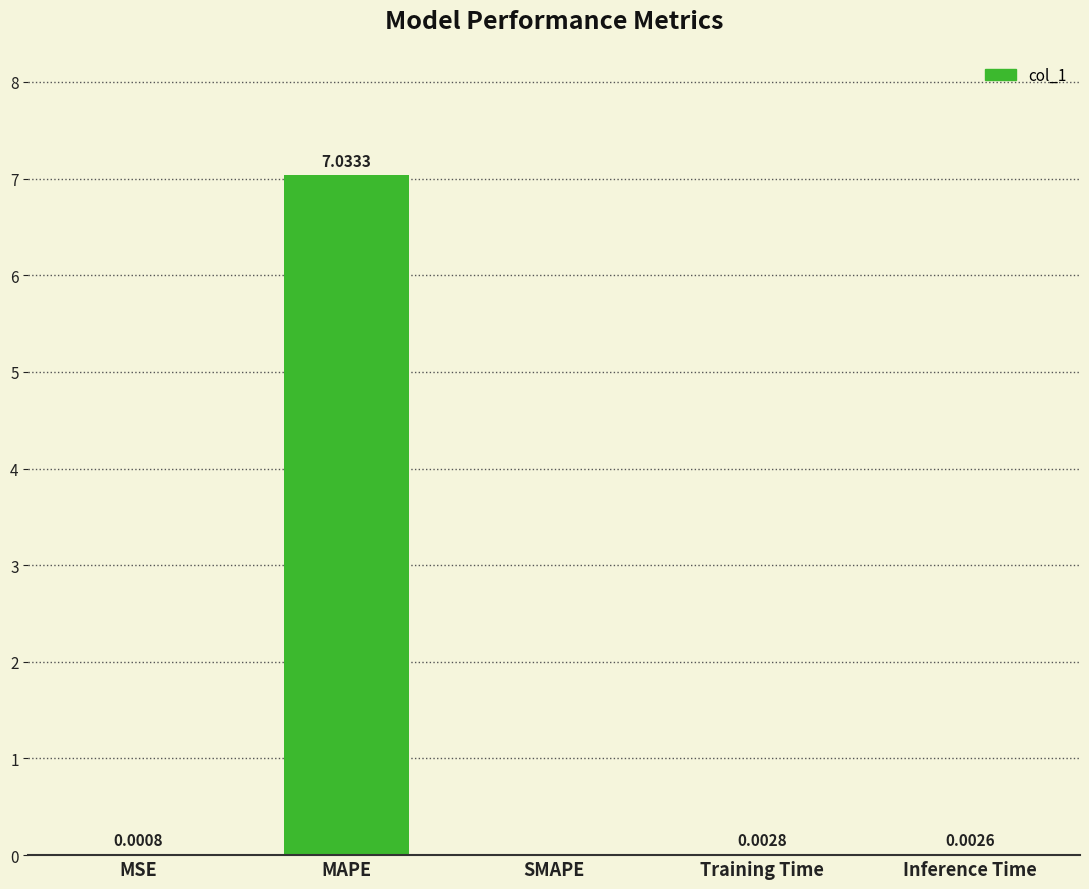

What is the maximum value shown in the chart?

7.0